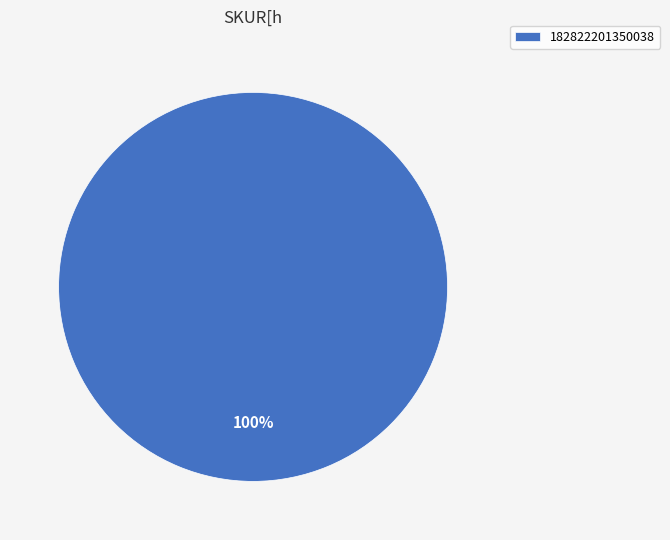

True or false: 182822201350038 accounts for 100% of the total.

True